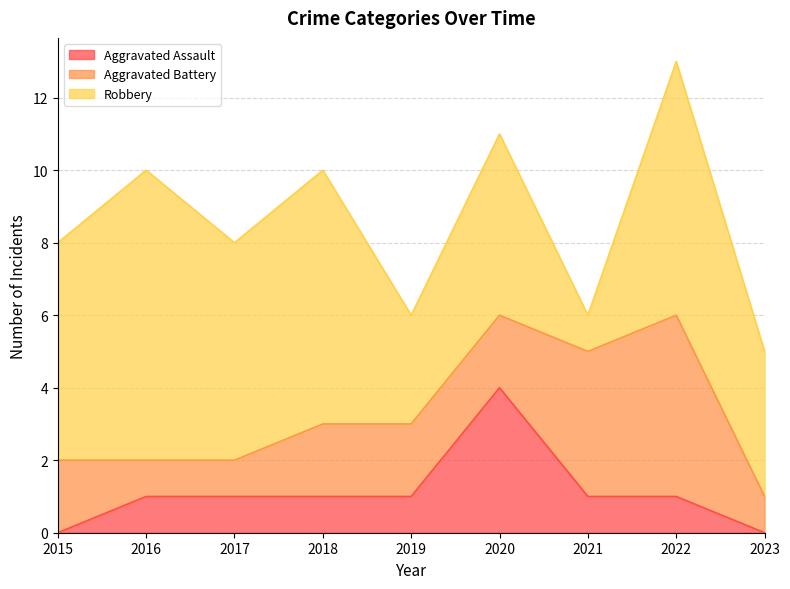

Which series has the largest range (max minus min)?

Robbery